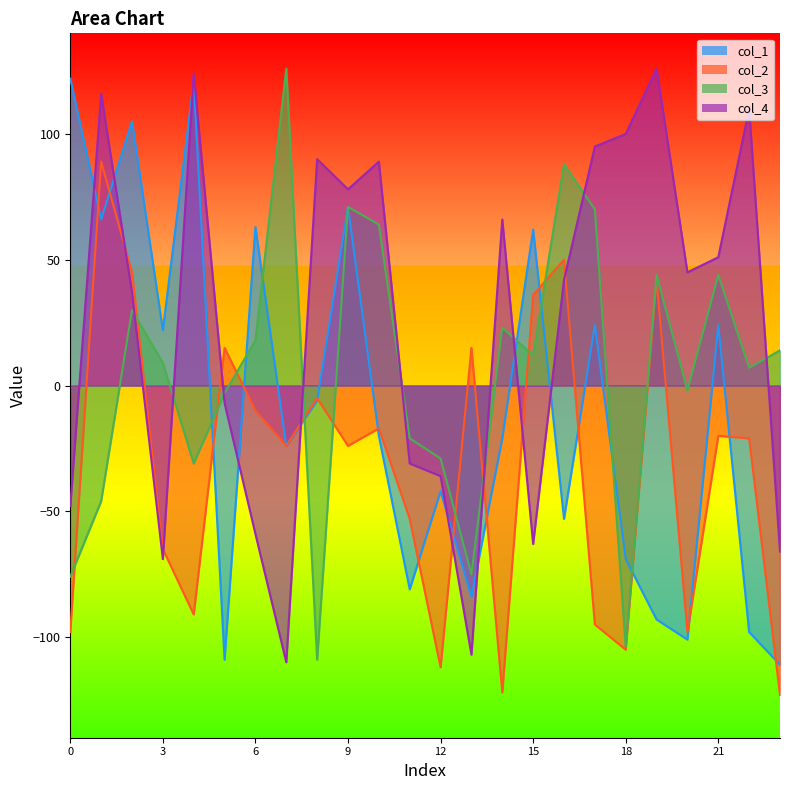

At which label does col_2 reach its minimum?

23